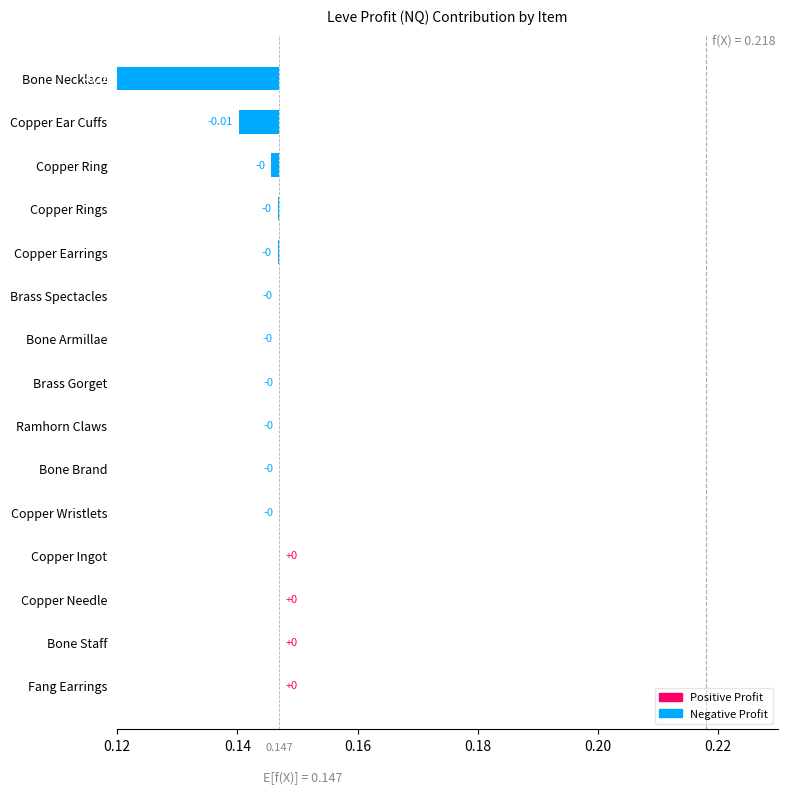

What is the smallest value displayed?

-0.1